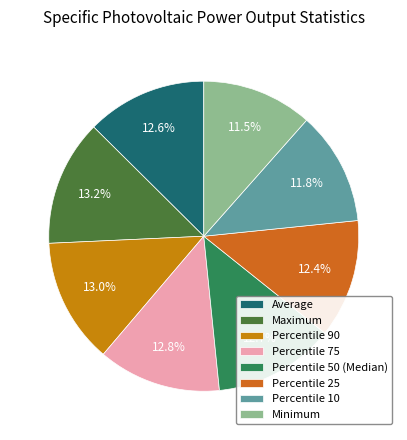

Is there a majority slice in this chart?

No